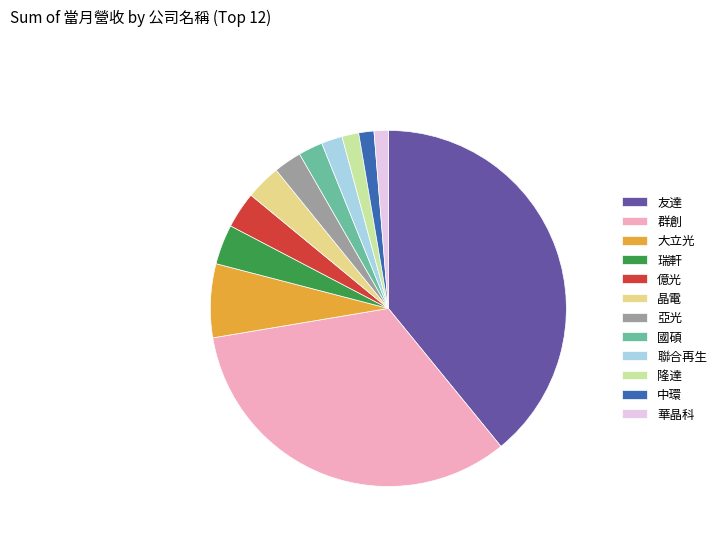

Do 億光 and 國碩 together represent more than half of the pie?

No